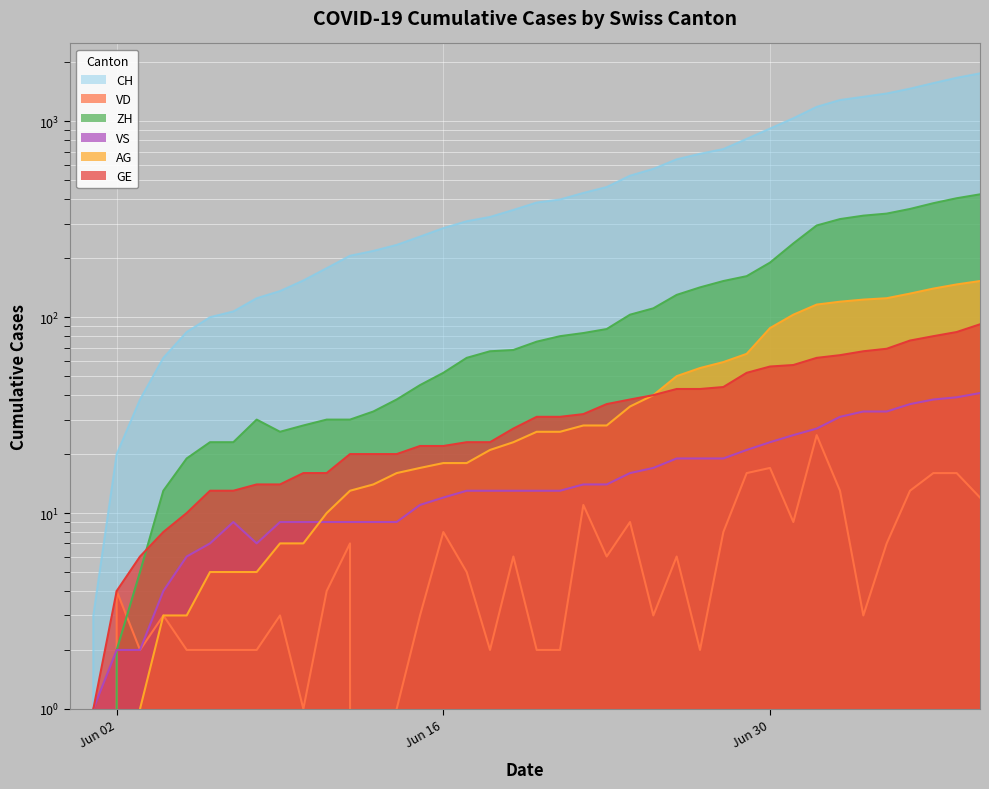

The VD series shows 0 at 2020-06-01. True or false?

True